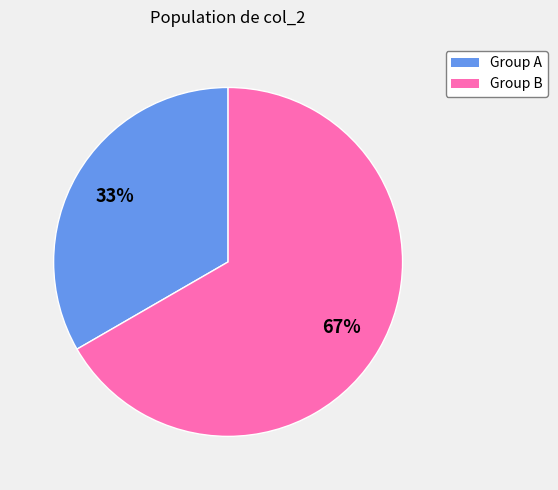

To the nearest percent, what is the average slice percentage?

50%